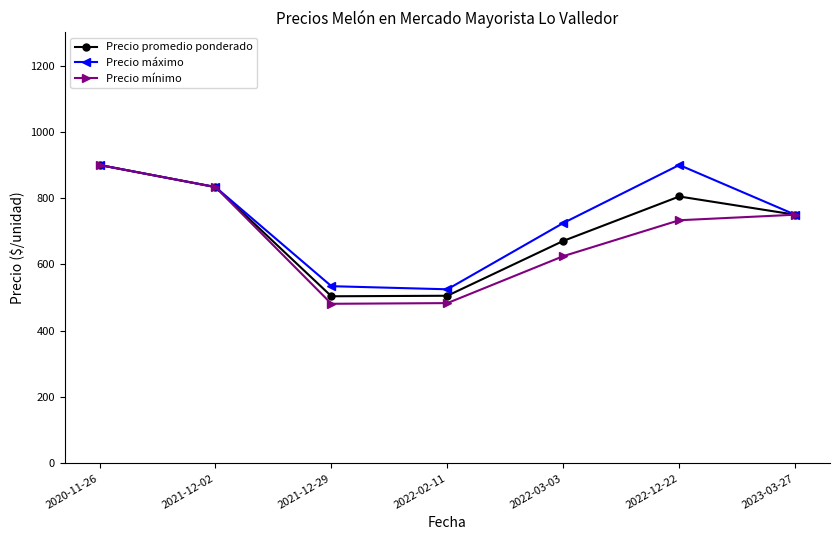

At which label is Precio mínimo closest to 690?

2022-12-22